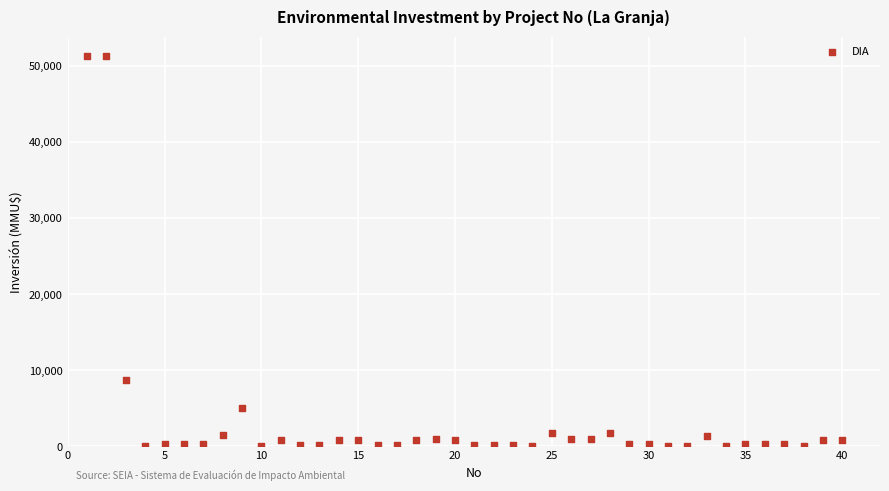

What Y value in the scatter plot is closest to 25647?

8746